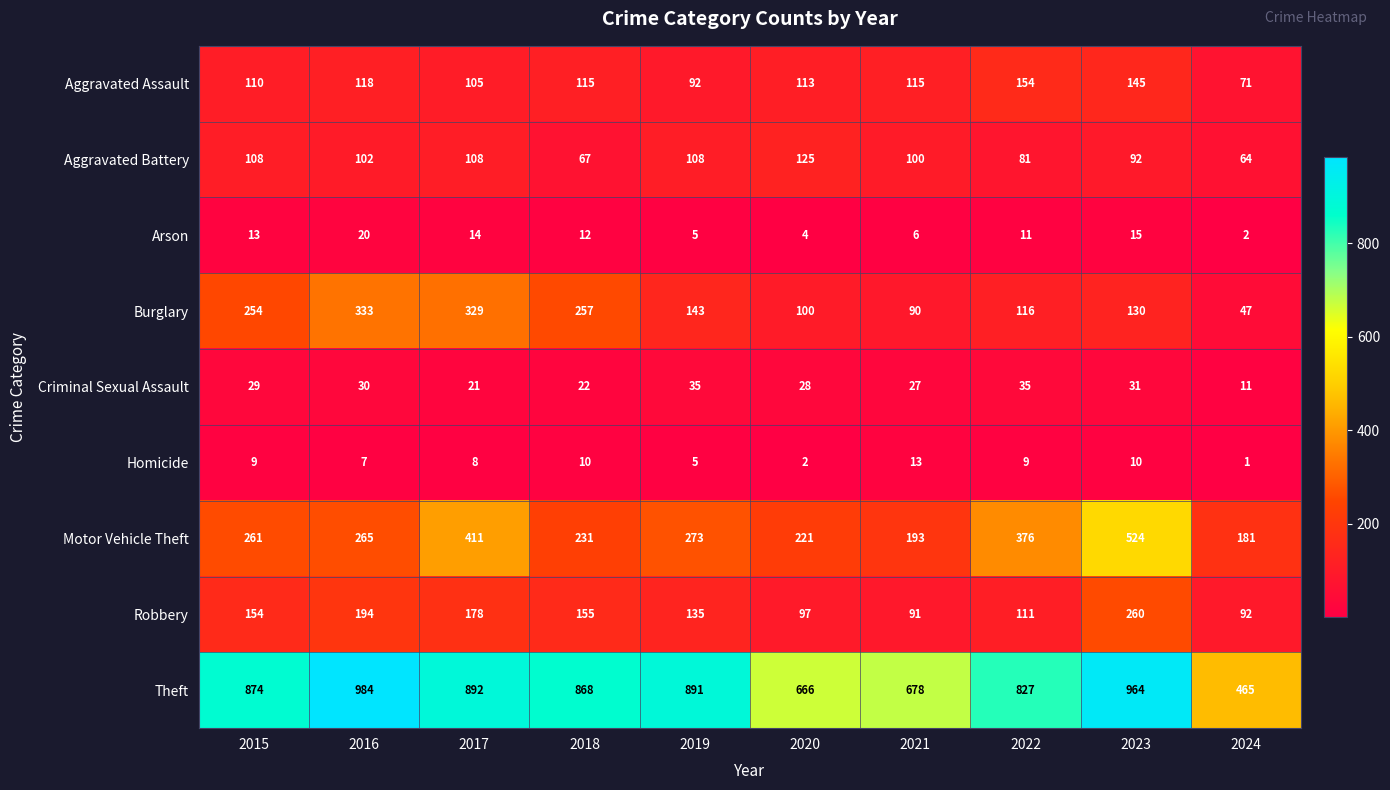

What is the total value across all series at 2018?

1737